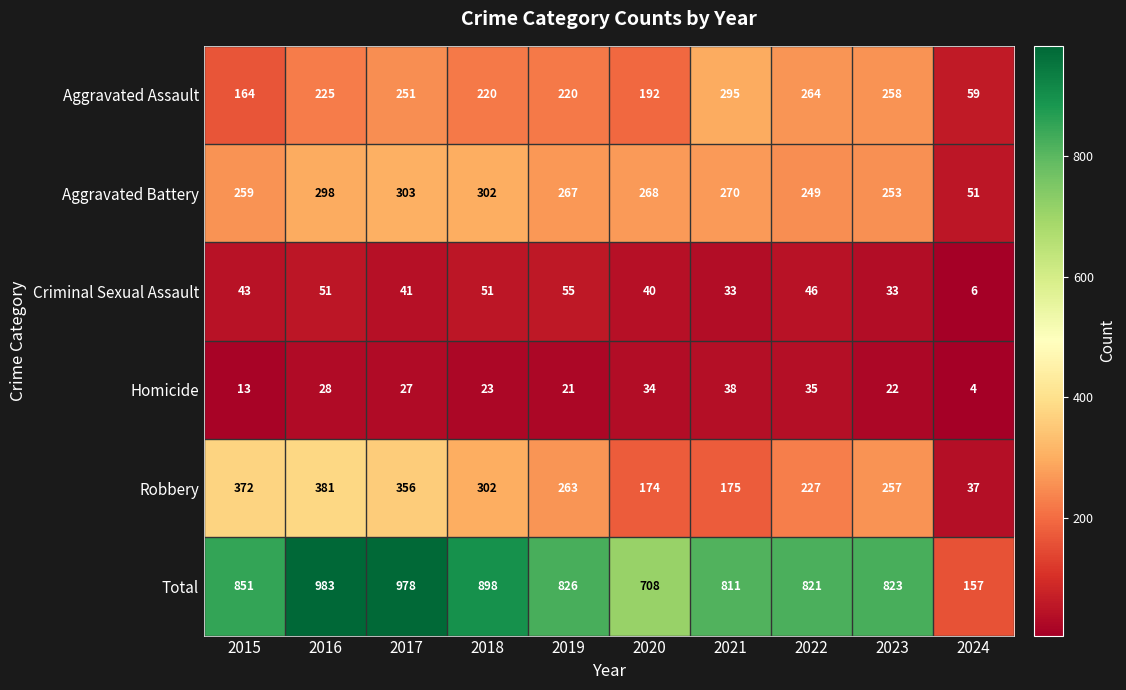

What is the sum of all Homicide values?

245